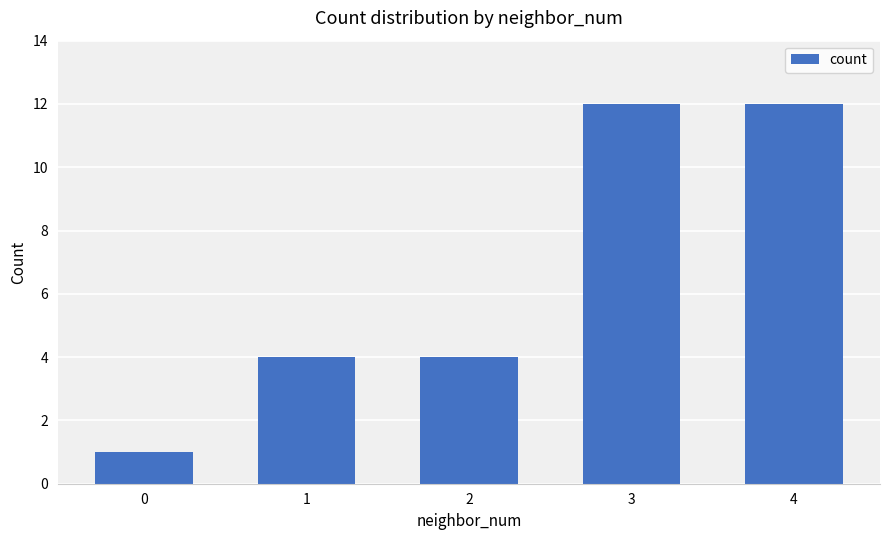

What is the change in value from 0 to 3?

+11